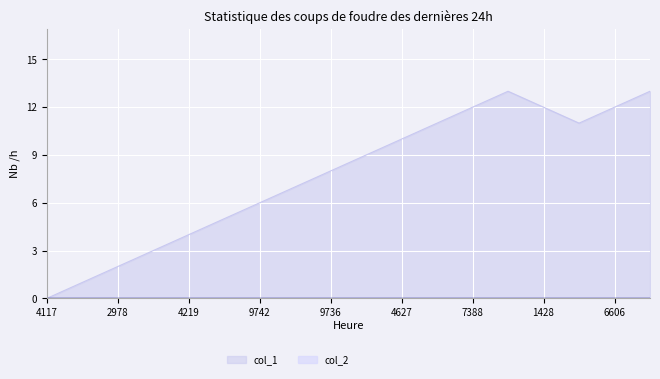

Which series has the largest range (max minus min)?

col_1